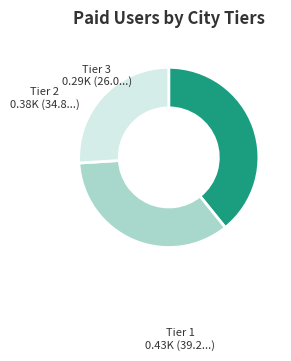

Rank the categories by value from lowest to highest.

Tier 3, Tier 2, Tier 1